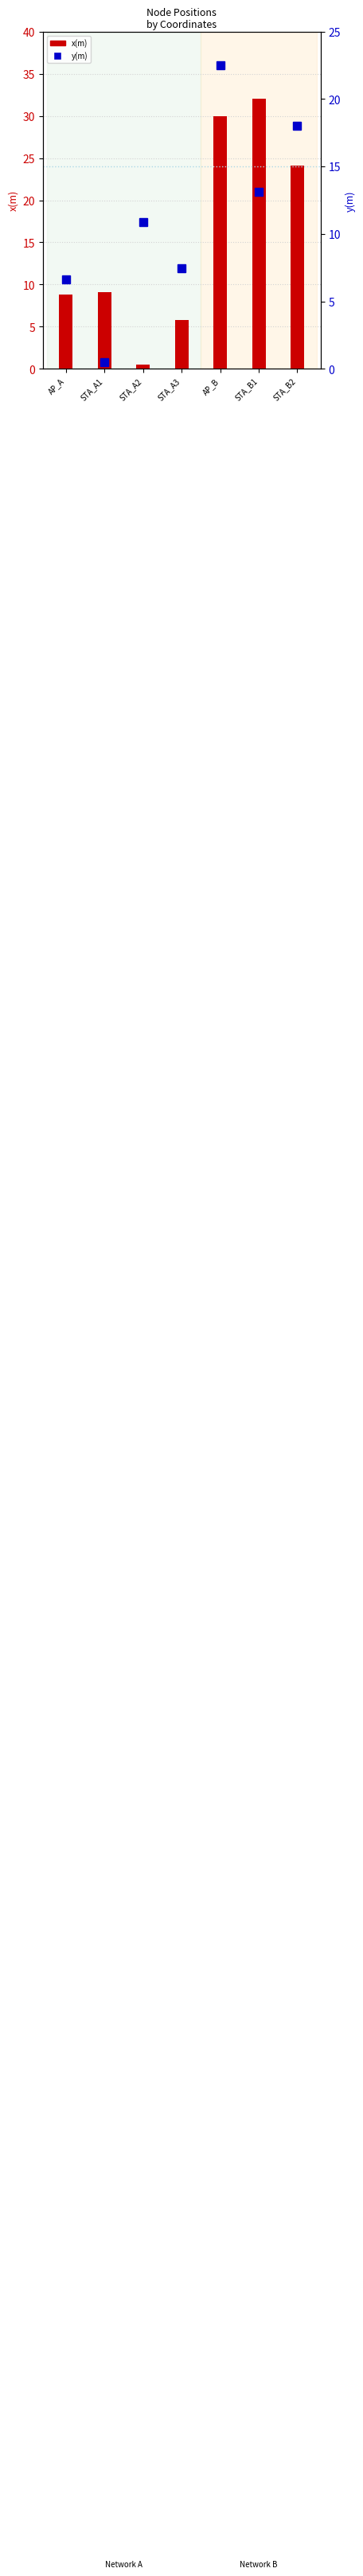

What are all the series names shown in the legend?

x(m), y(m)